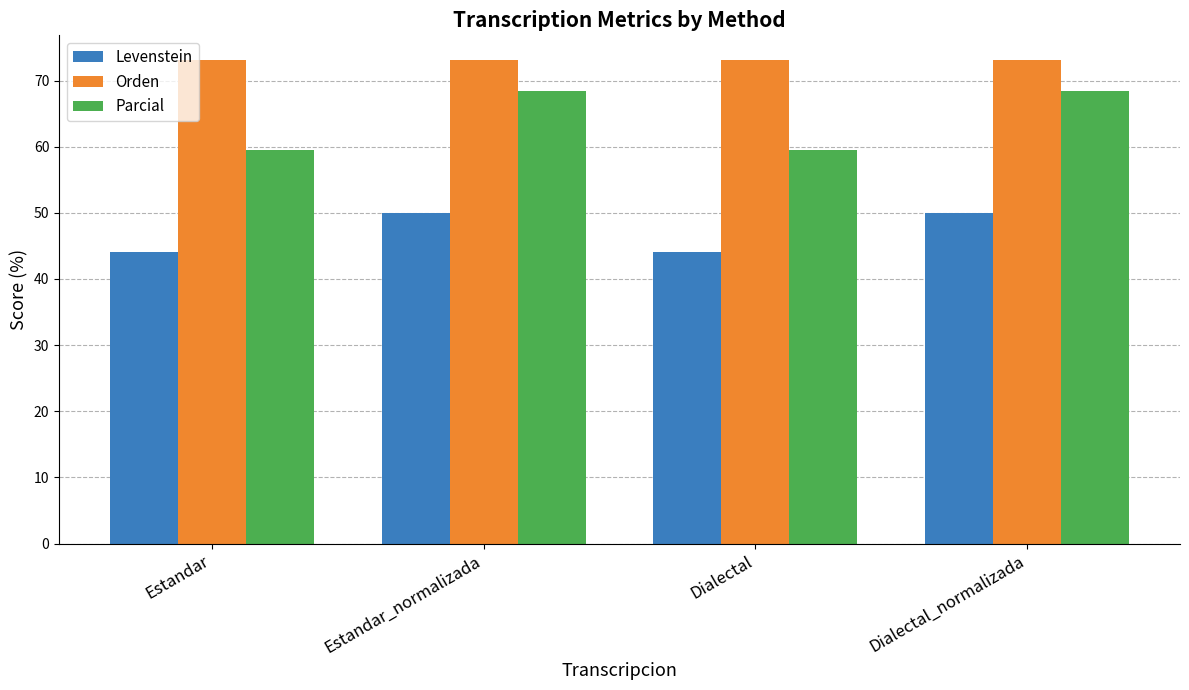

Rank the series by their average value, from highest to lowest.

Orden, Parcial, Levenstein